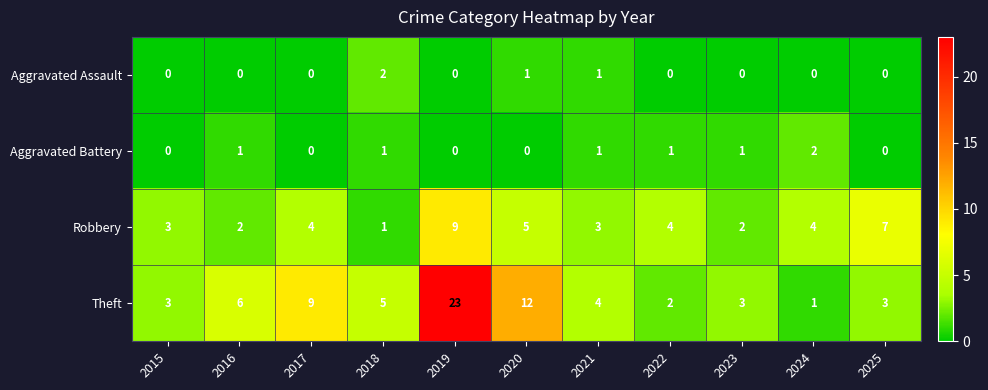

How many Aggravated Battery values are between 0 and 1?

10